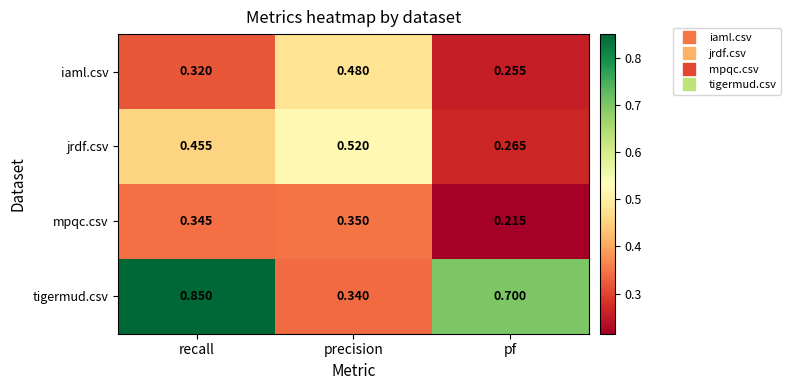

At which category is the sum across all series the highest?

recall